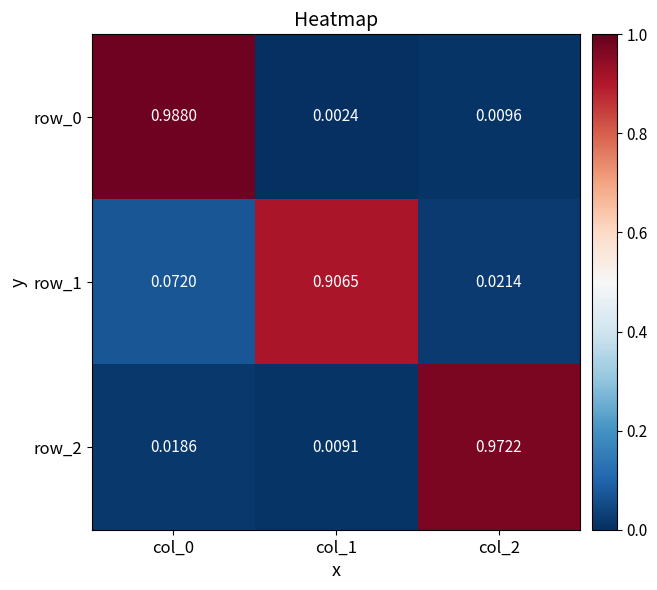

Is the value of row_0 at col_1 greater than the value of row_1 at col_0?

No